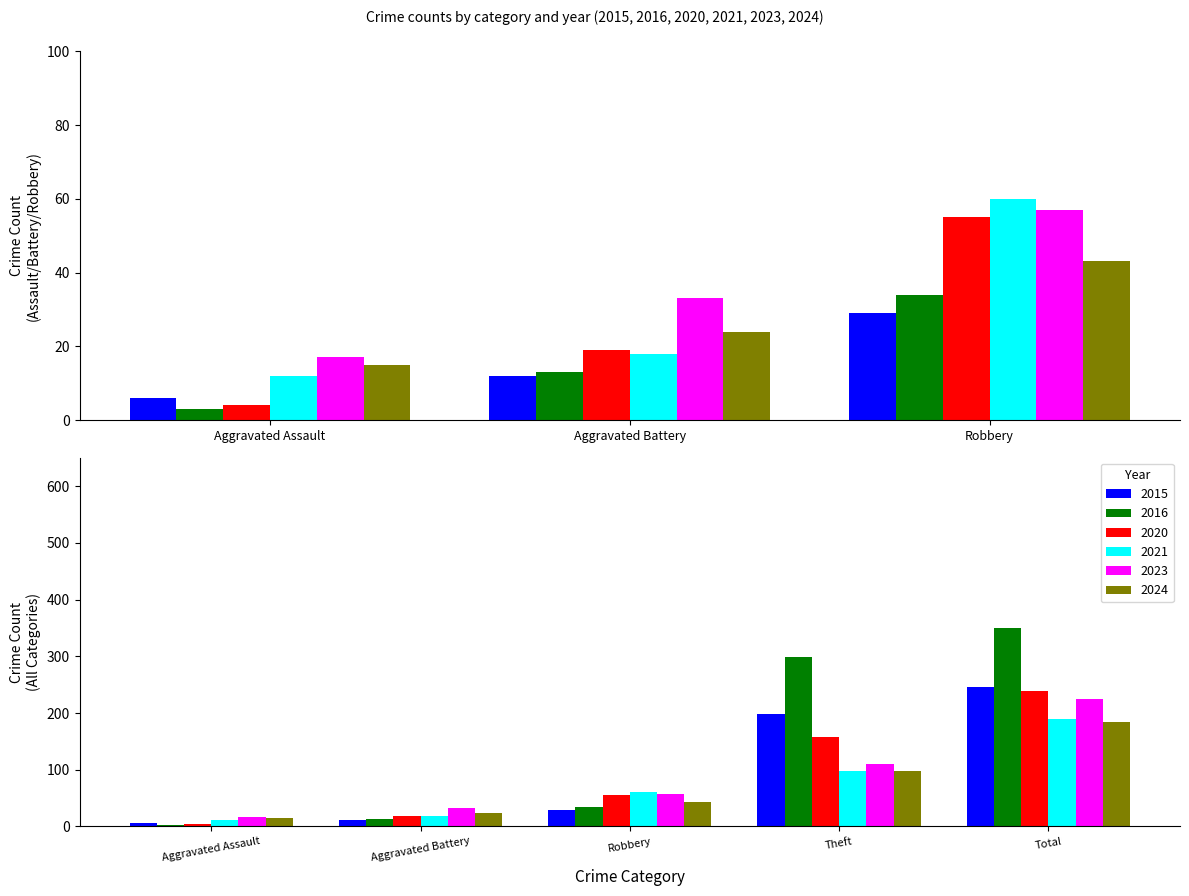

The value of 2015 at Aggravated Assault is 6. True or false?

True